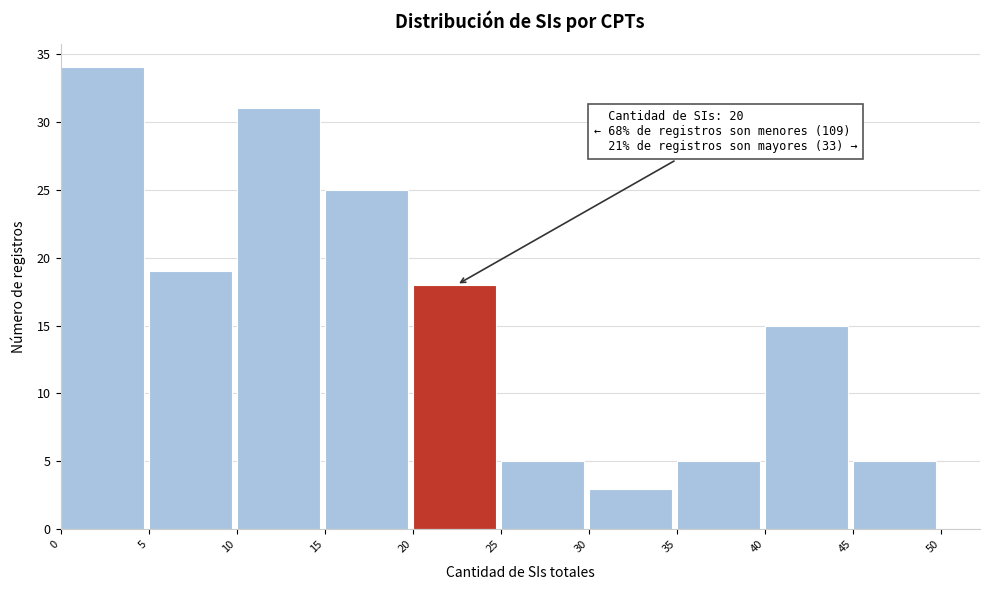

Over which range of the x-axis is the bar tallest?

0 to 5